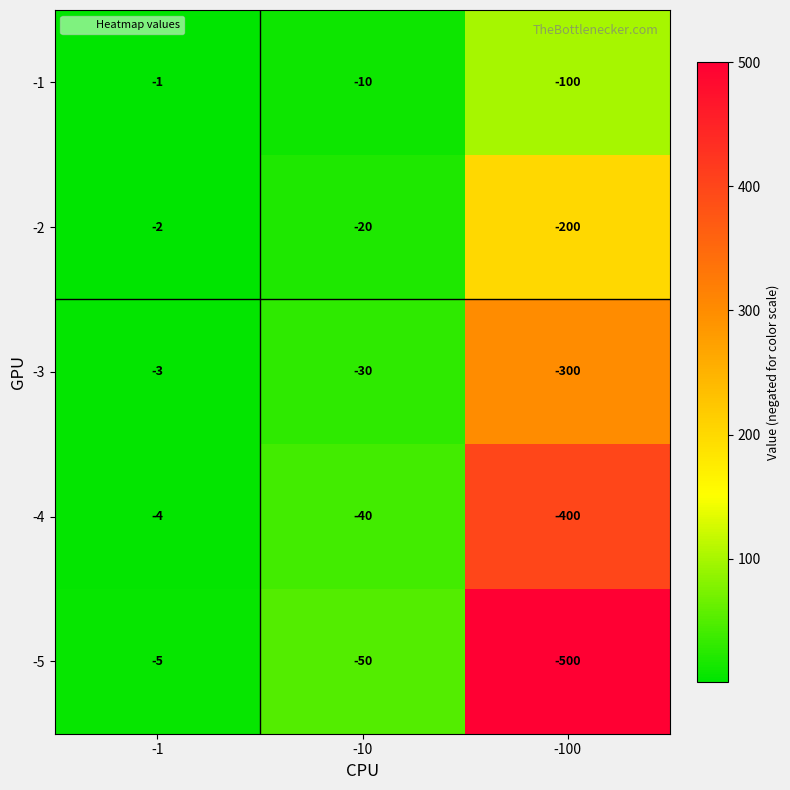

What is the approximate value of -2 at -10?

-20